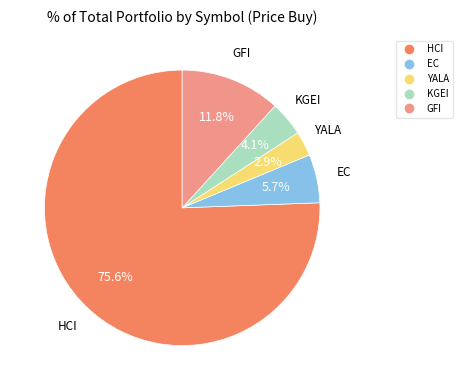

Approximately how many times larger is the value at HCI compared to GFI?

6.4